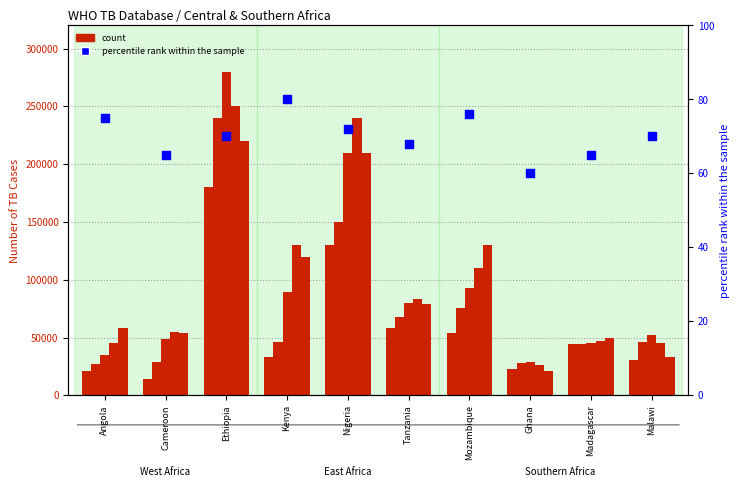

What is the change in value from Angola to Madagascar?

-10